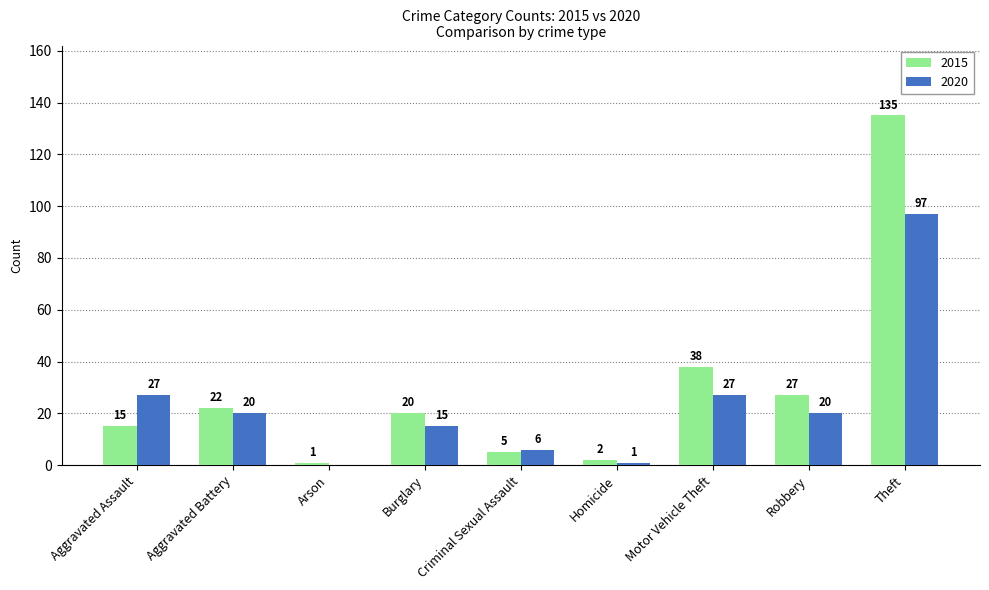

How many groups of bars are there?

9